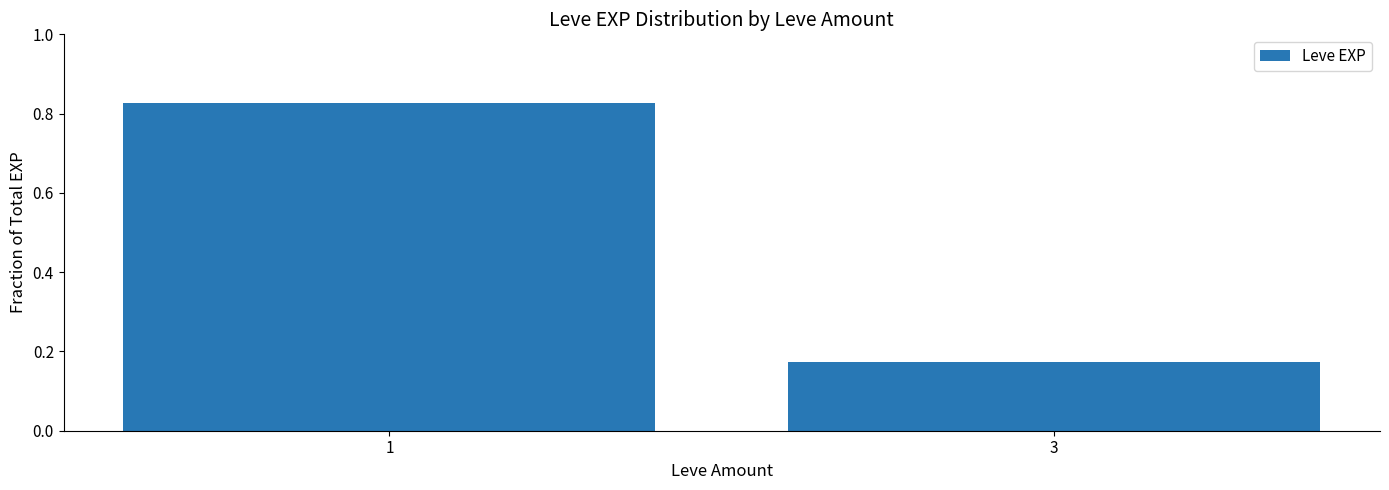

The chart shows a value of 1.5 at 1. True or false?

False